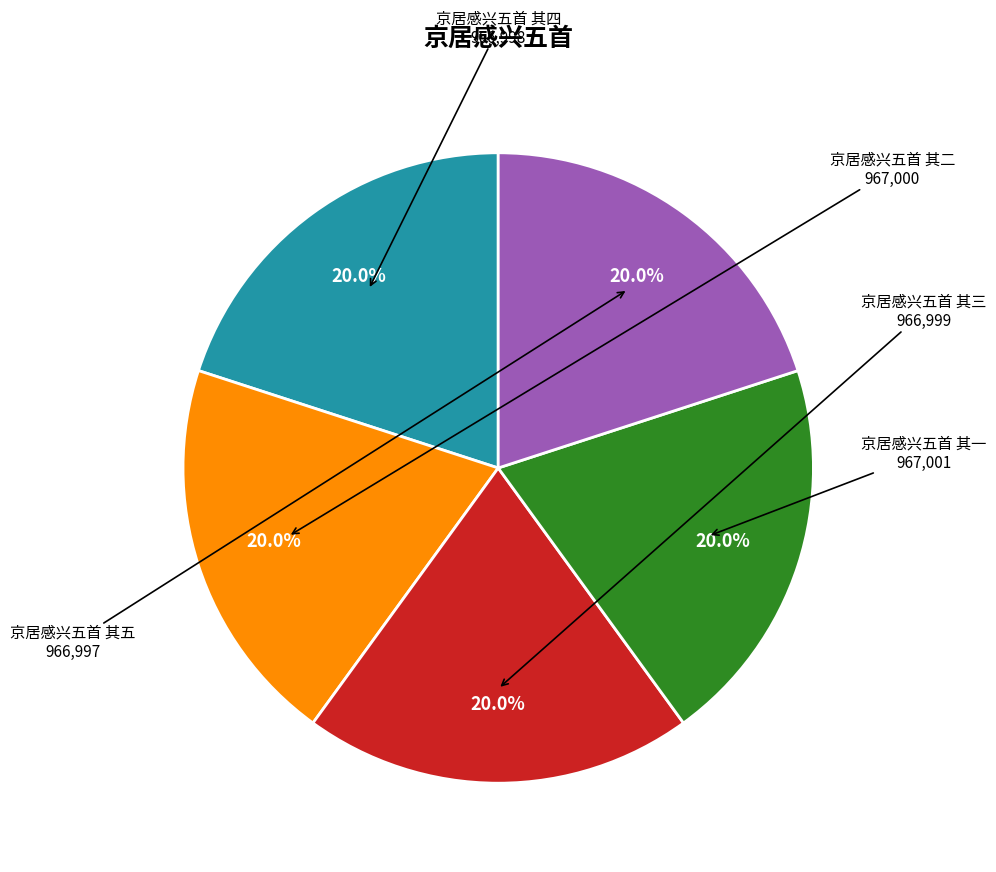

To the nearest percent, what portion does 京居感兴五首 其四 represent?

20%